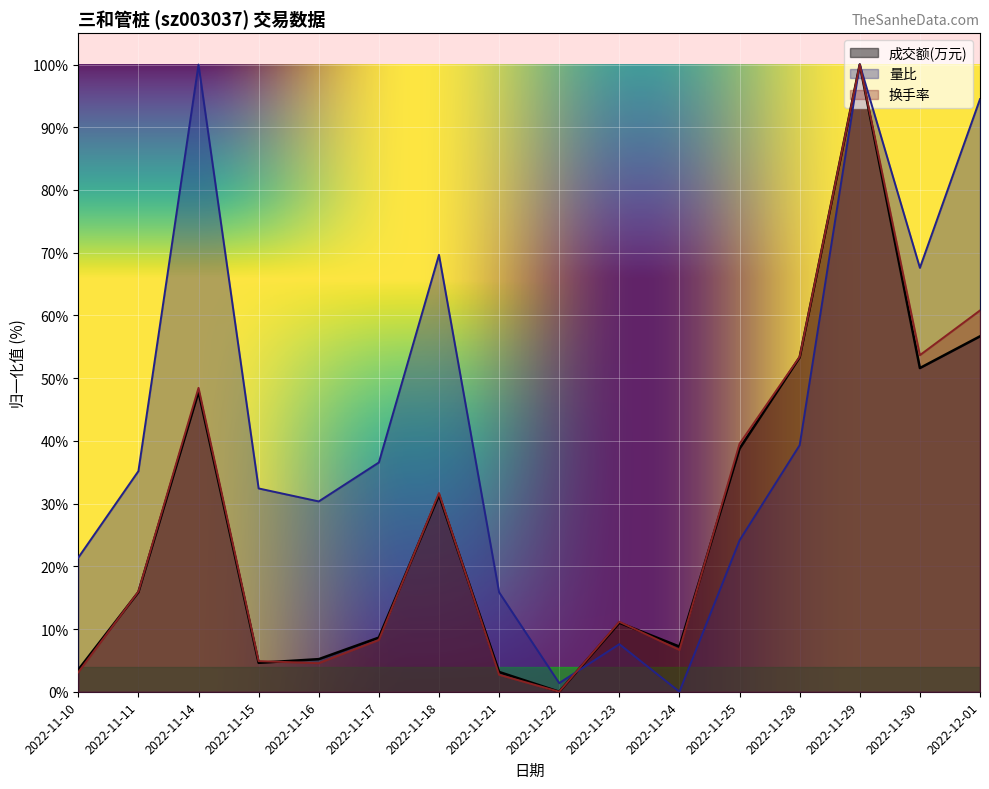

Reading left to right, list all the values displayed in this chart.

成交额(万元): 3.5	15.9	47.8	4.6	5.2	8.6	31.4	3.2	0.0	11.0	7.2	38.8	53.3	100.0	51.6	56.7
量比: 21.4	35.2	100.0	32.4	30.3	36.6	69.7	15.9	1.4	7.6	0.0	24.1	39.3	100.0	67.6	94.5
换手率: 3.1	16.0	48.4	4.9	4.6	8.3	31.7	2.7	0.0	11.2	6.7	39.5	53.4	100.0	53.7	60.8